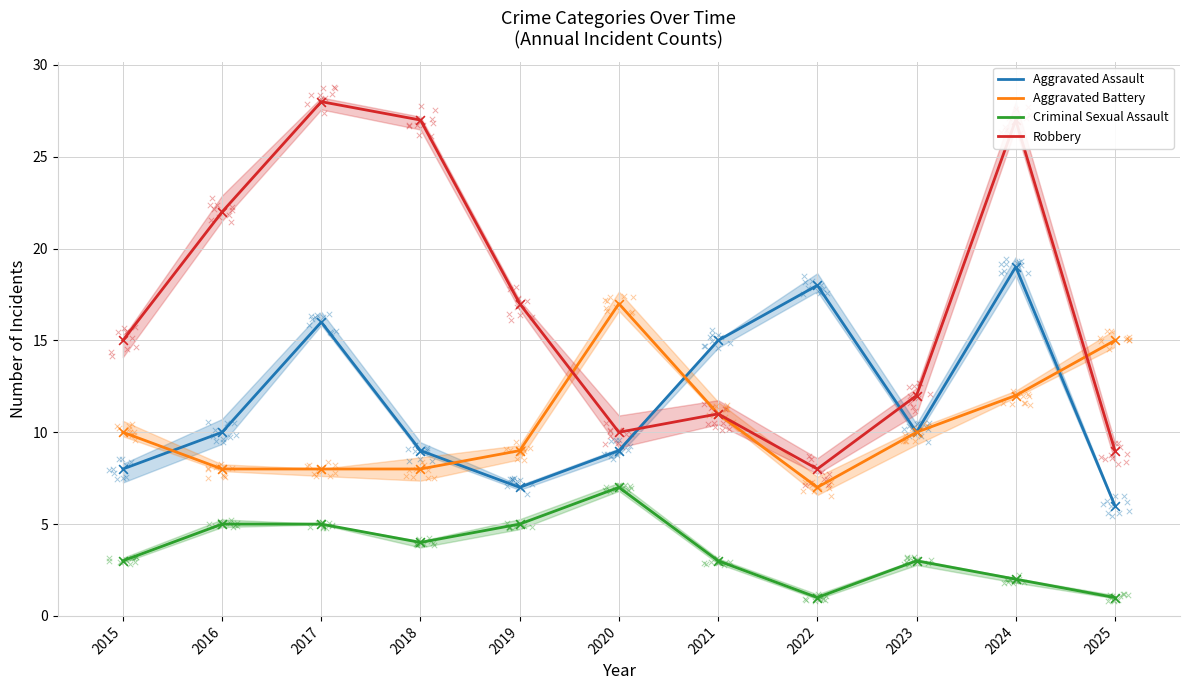

Which series has the largest total across all categories?

Robbery